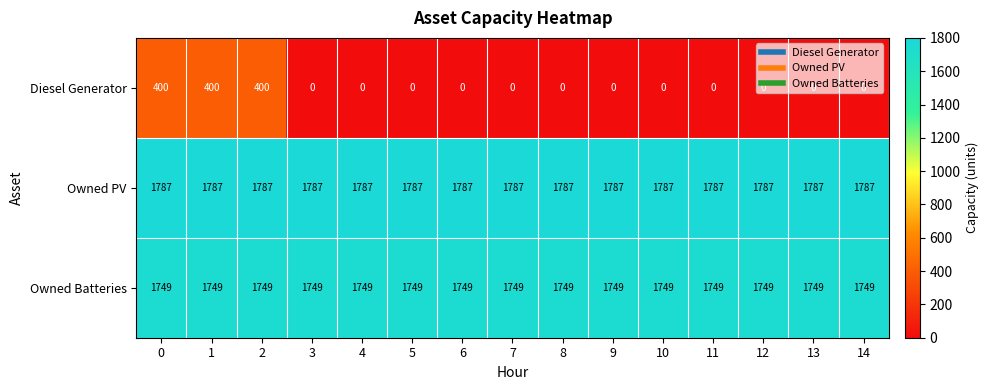

Which series has the largest total across all categories?

Owned PV